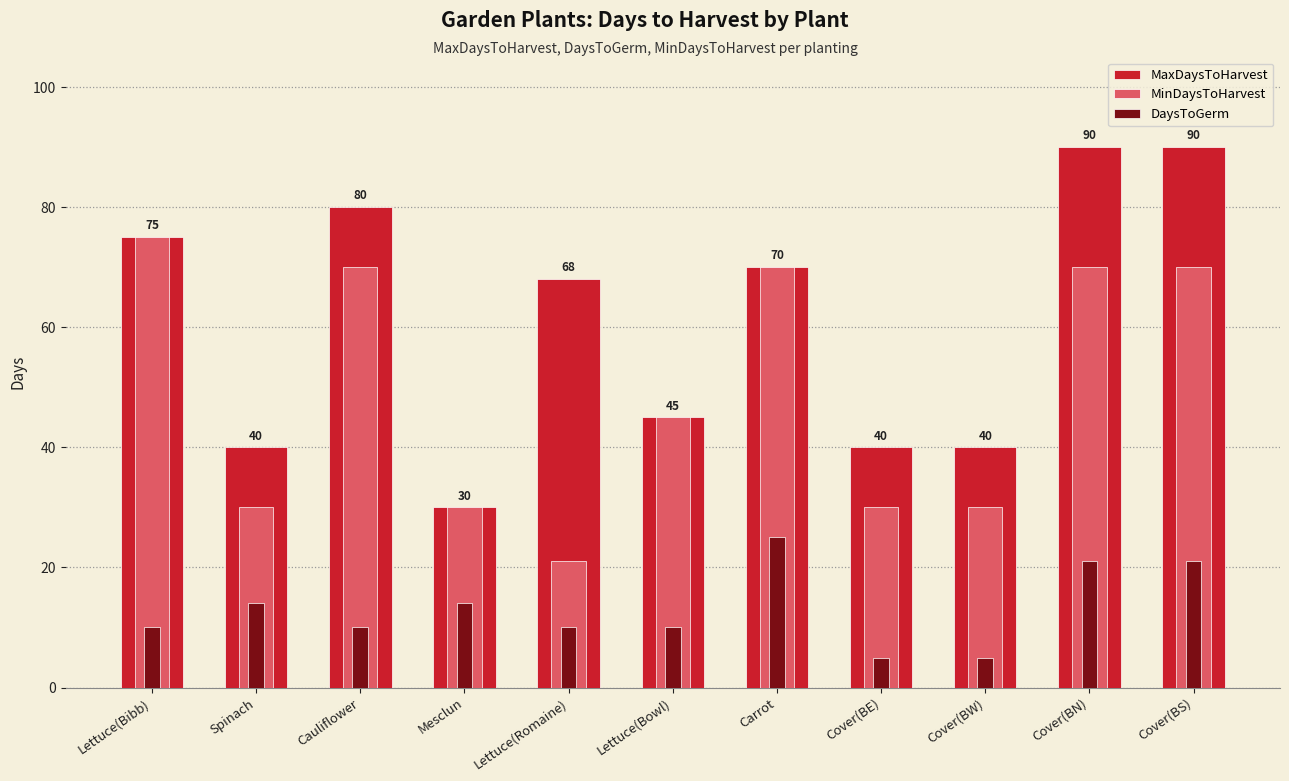

How many distinct data groups are displayed?

3